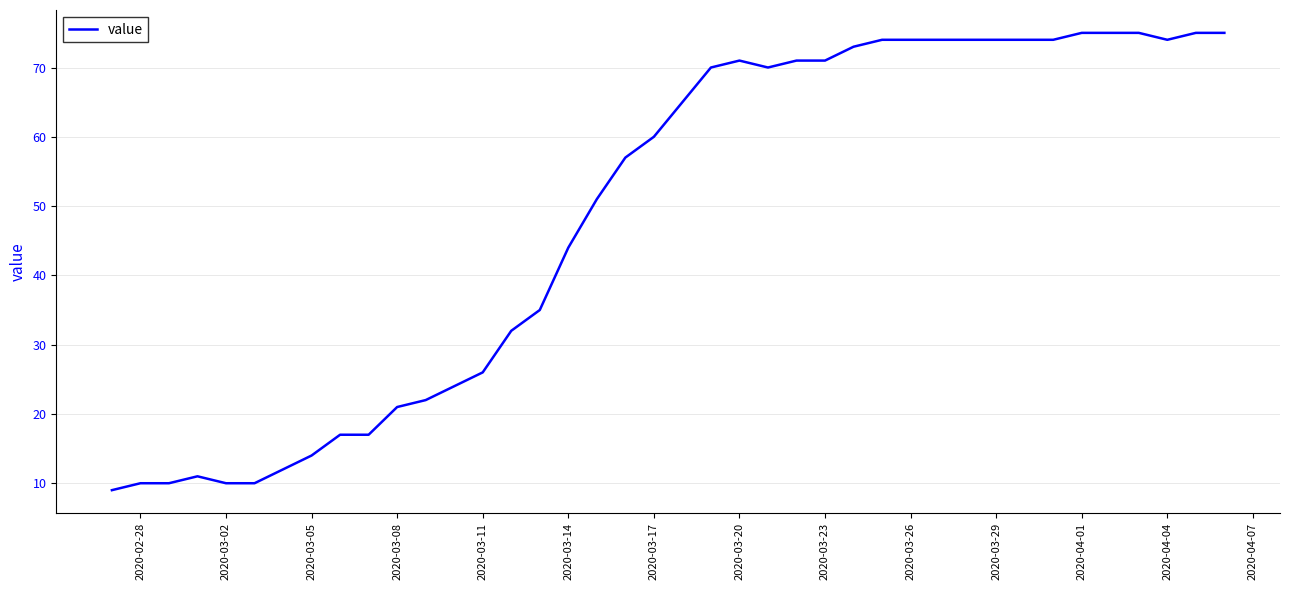

What is the minimum value shown in the chart?

9